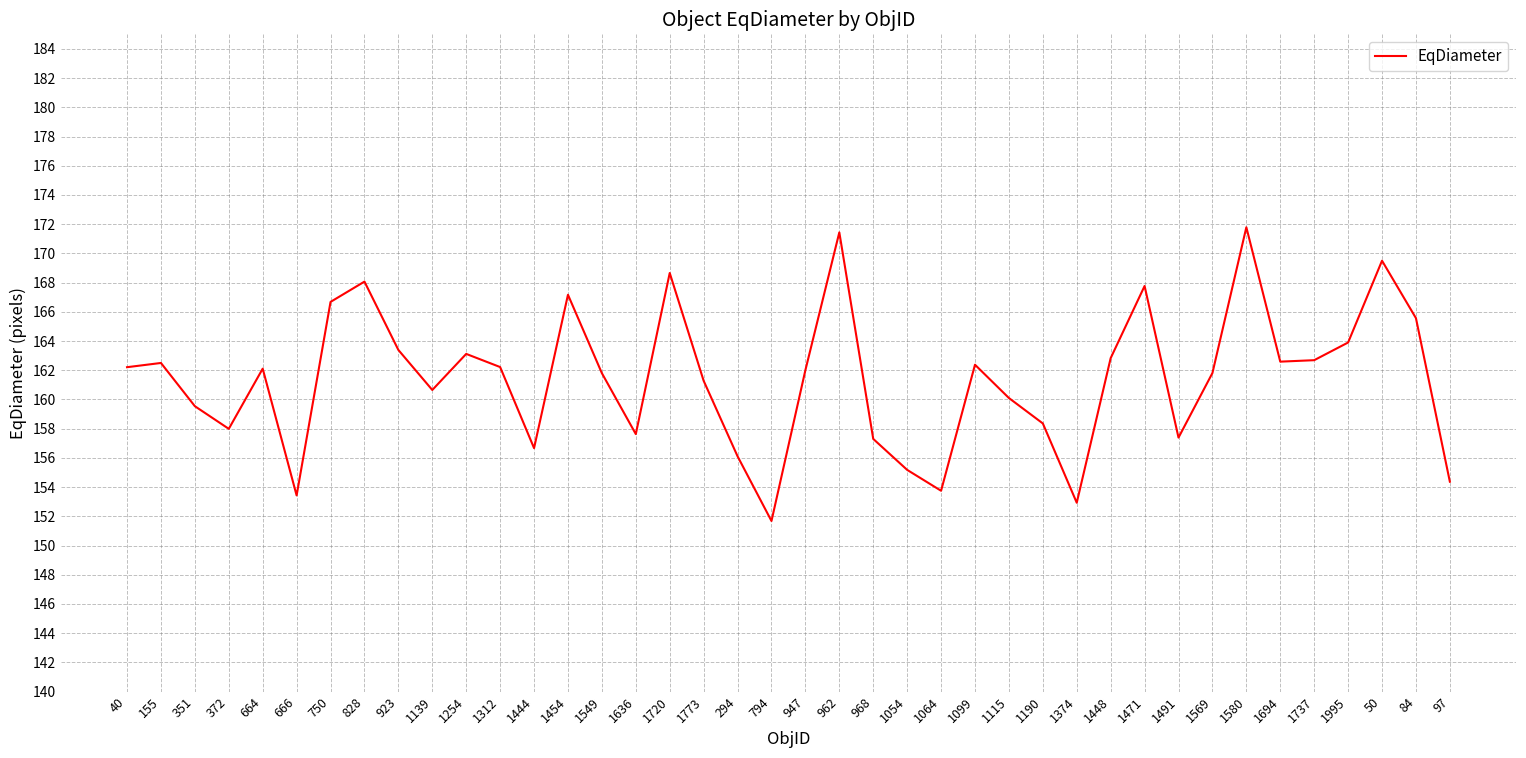

What position from the left is 84?

39